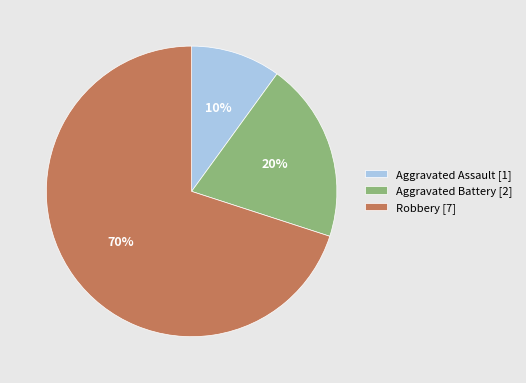

To the nearest percent, what is the average slice percentage?

33%